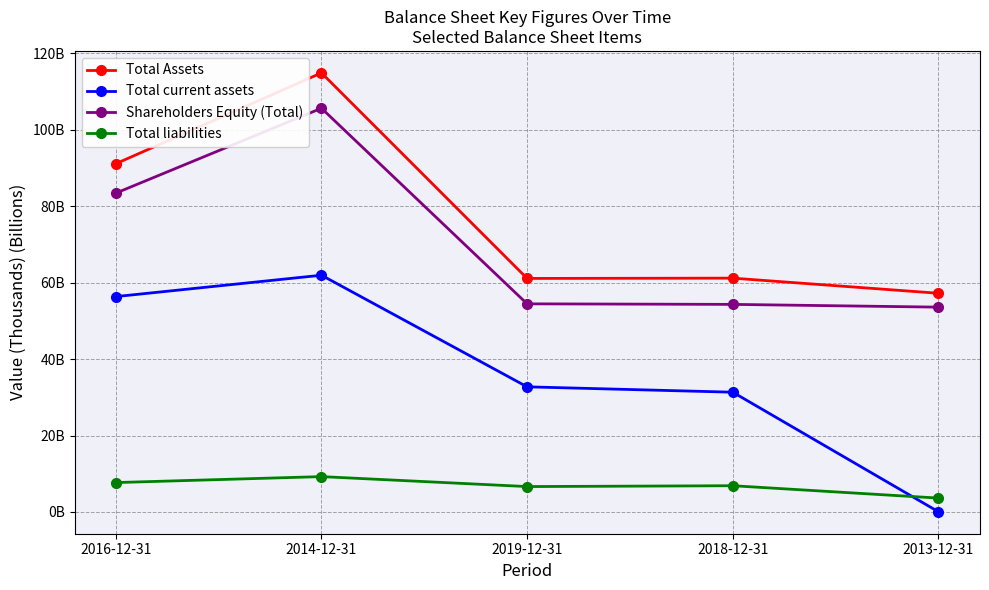

Does the chart have visible grid lines?

Yes